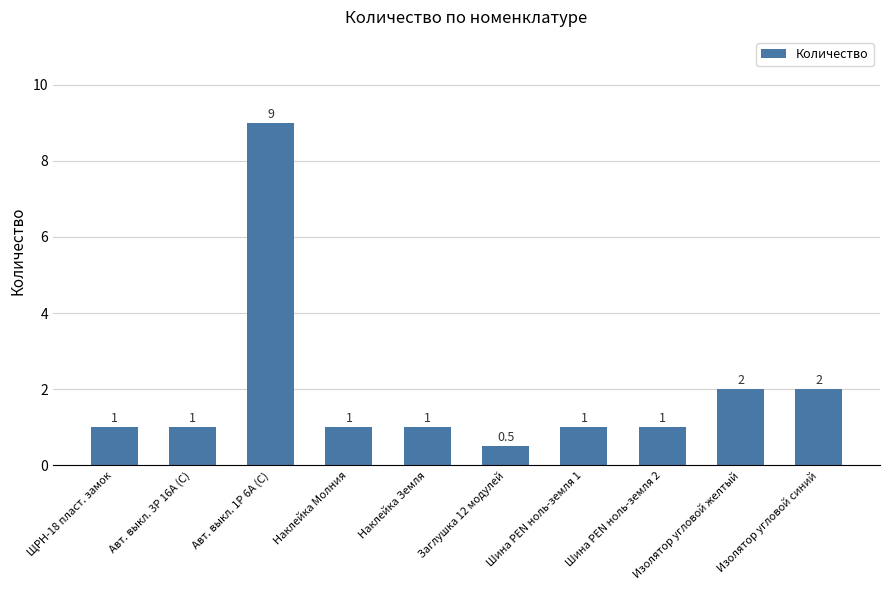

What is the change in value from Авт. выкл. 3P 16А (C) to Изолятор угловой желтый?

+1.0